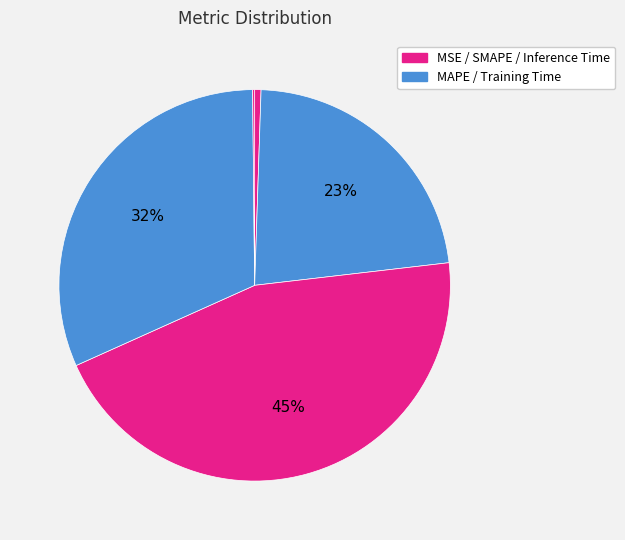

What is the largest slice in the pie chart?

SMAPE